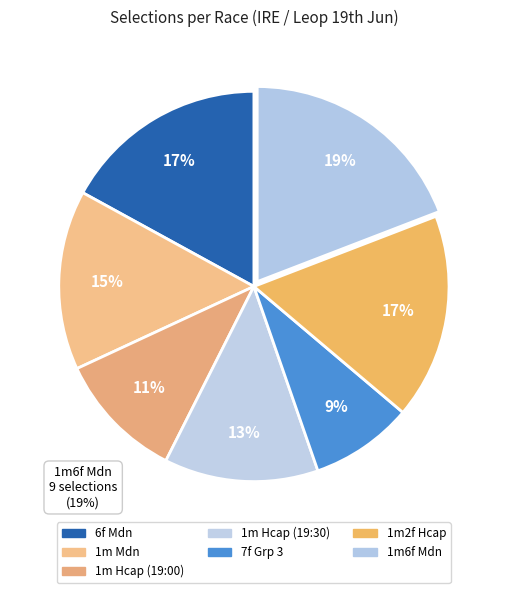

Count the number of slices in the pie.

7